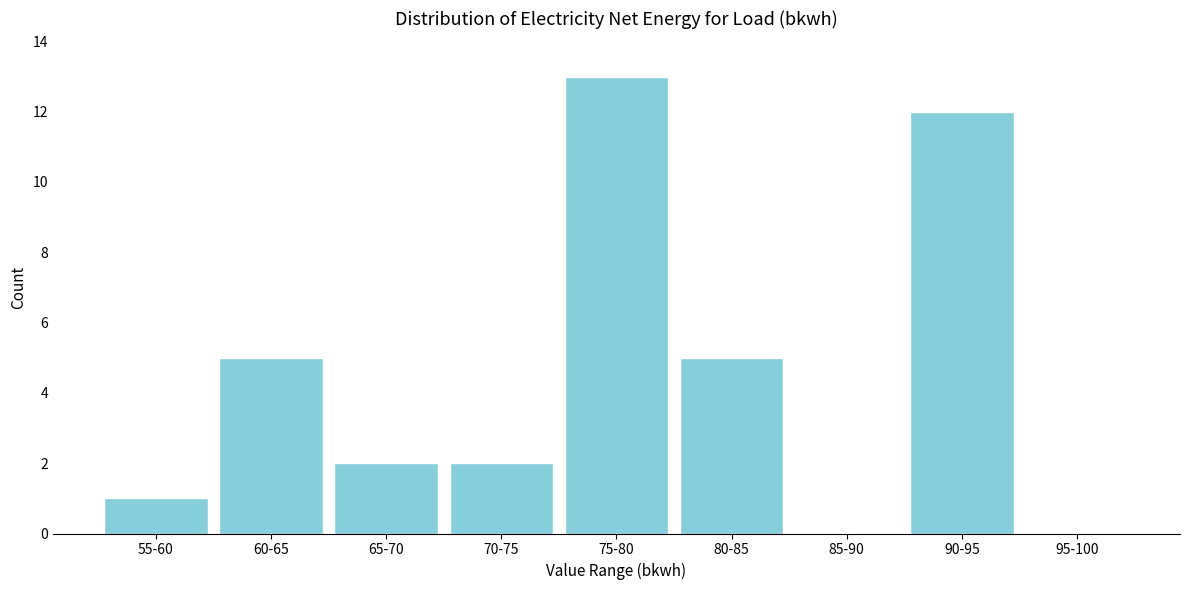

Reading right to left, transcribe all the data shown in this chart.

95-100=0	90-95=12	85-90=0	80-85=5	75-80=13	70-75=2	65-70=2	60-65=5	55-60=1